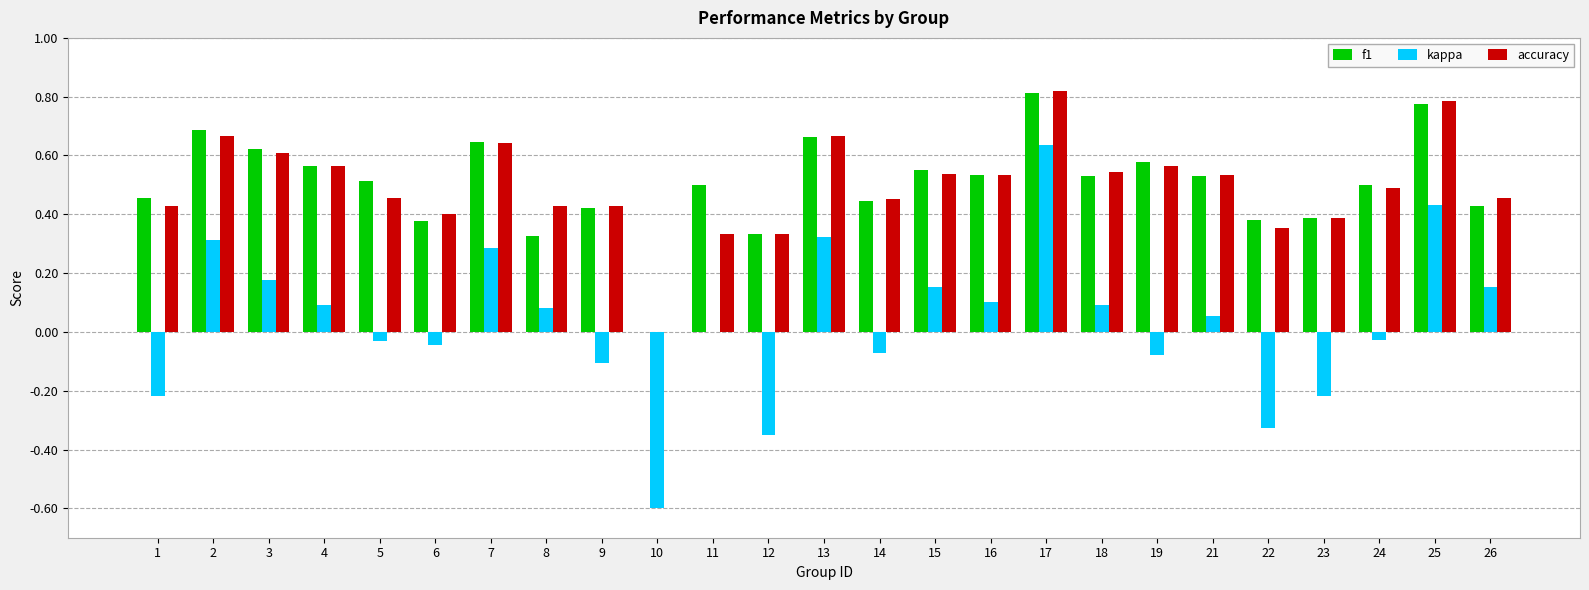

At which category is the sum across all series the highest?

17